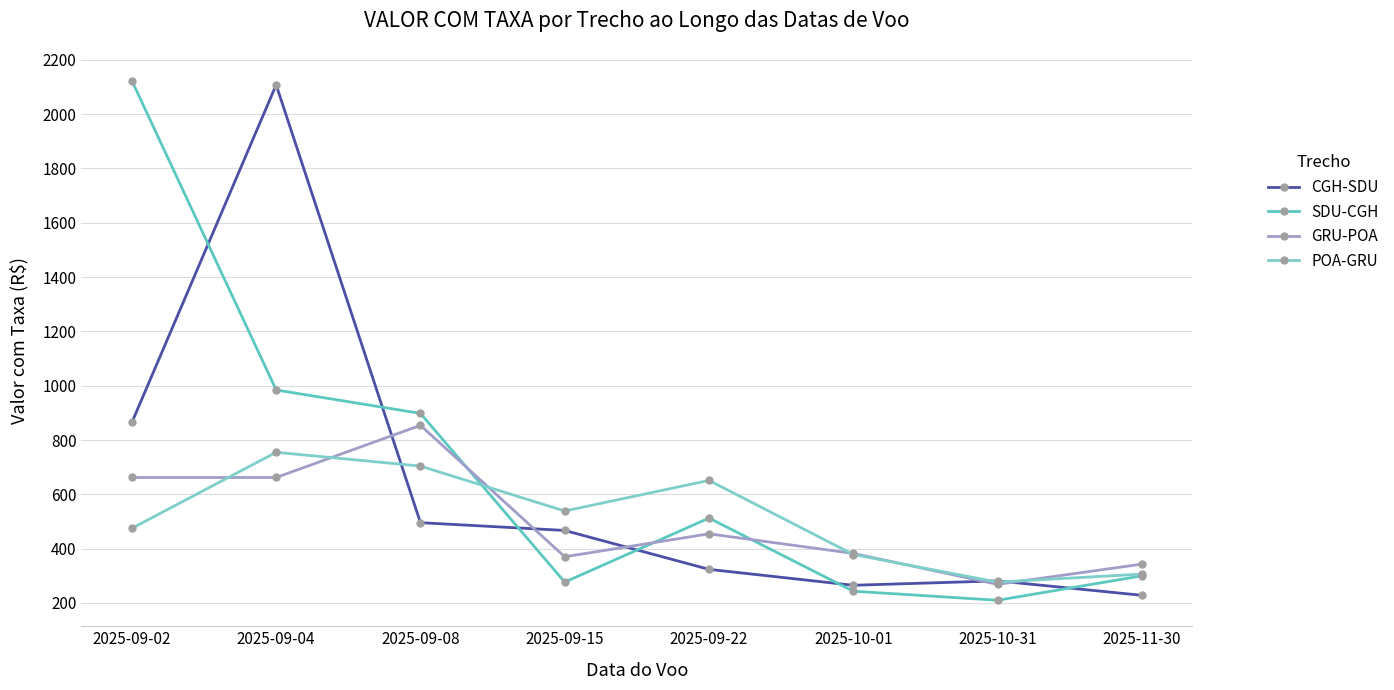

What is the label of the 4th point from the right?

2025-09-22